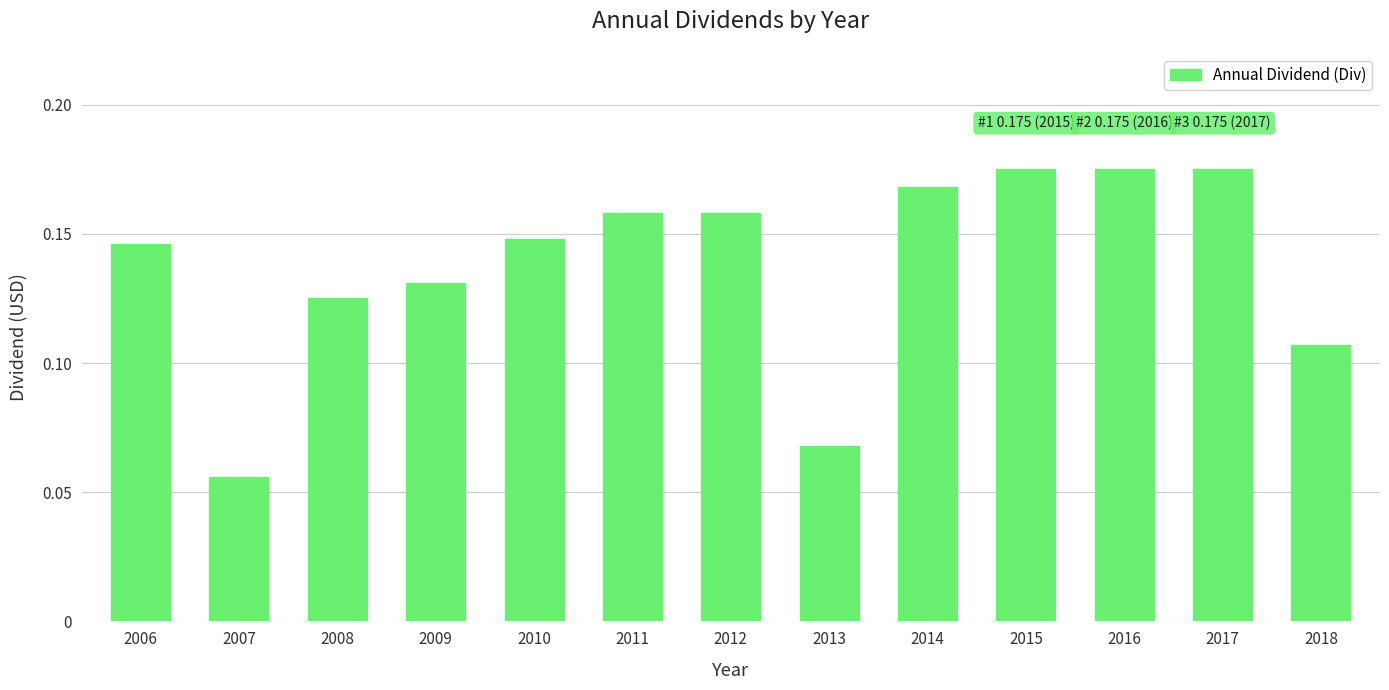

What is the sum of all values?

1.8